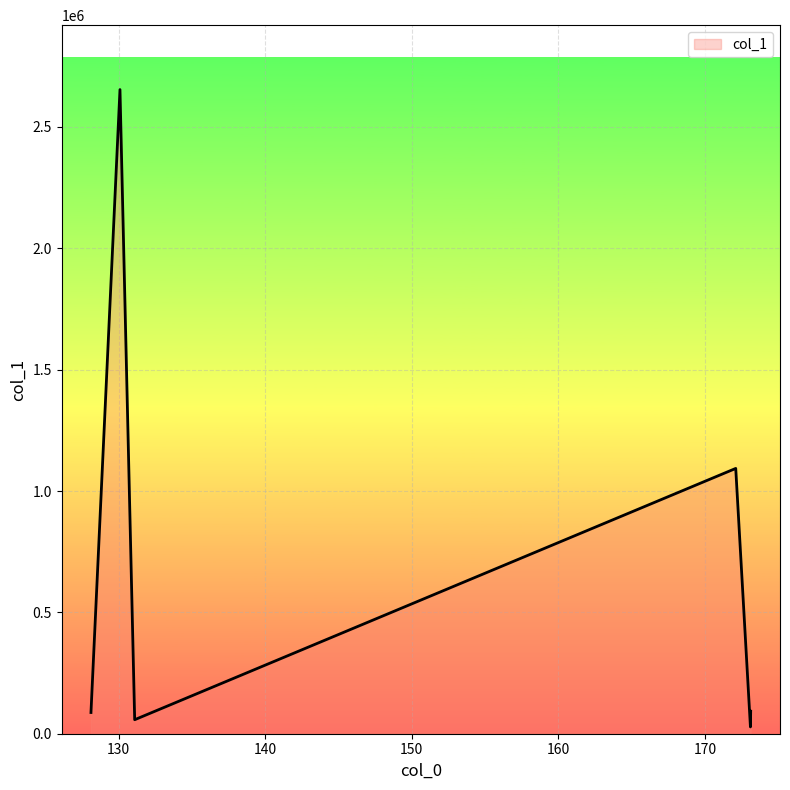

What is the average value?

668813.6